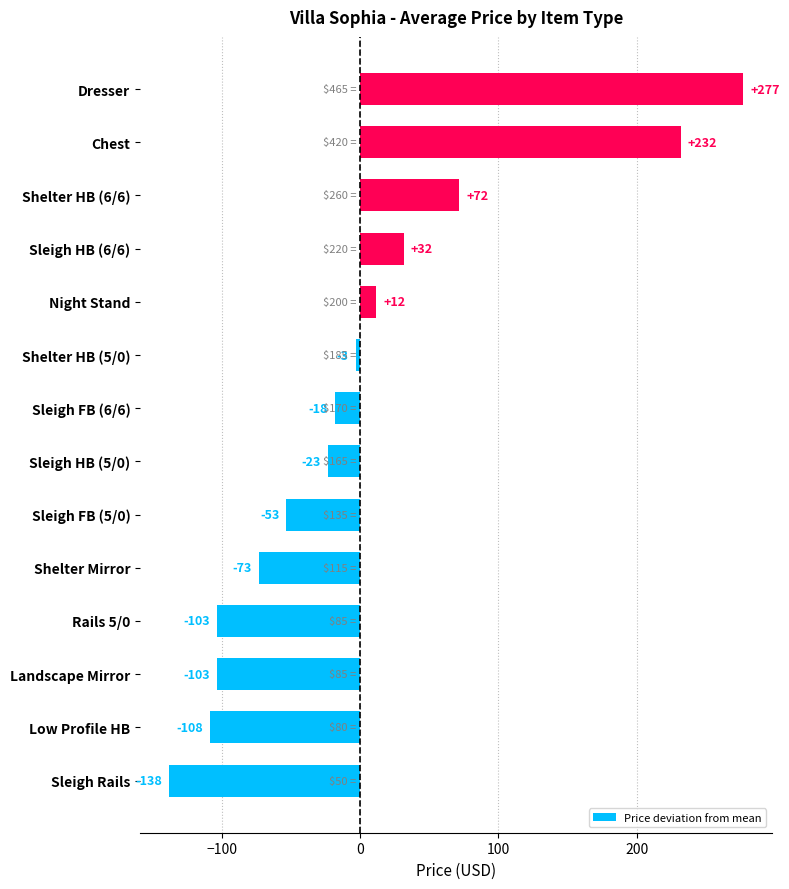

Which label corresponds to the largest value in the chart?

Dresser